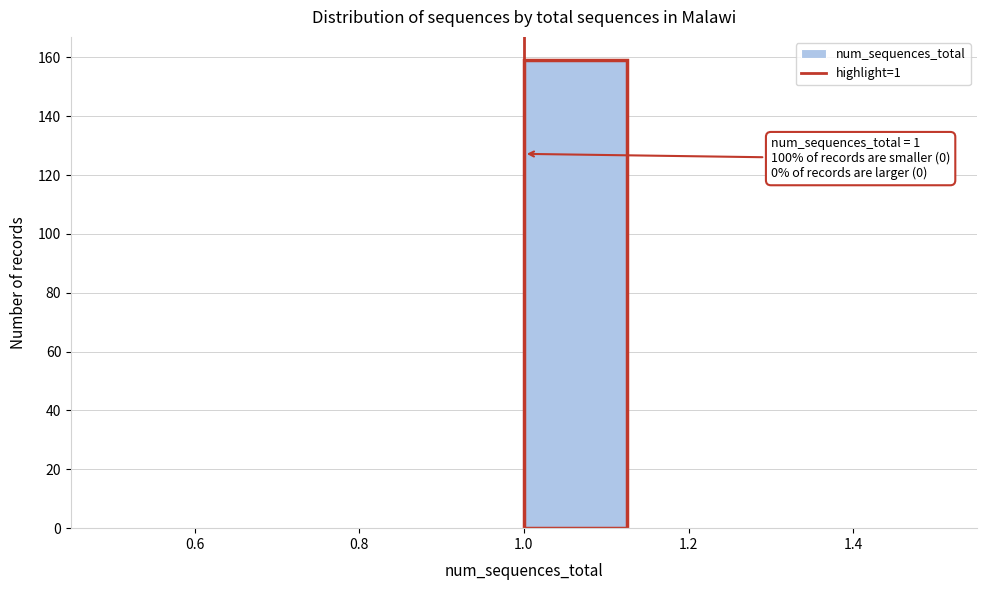

Which range on the x-axis has the tallest bar?

1.000 to 1.125